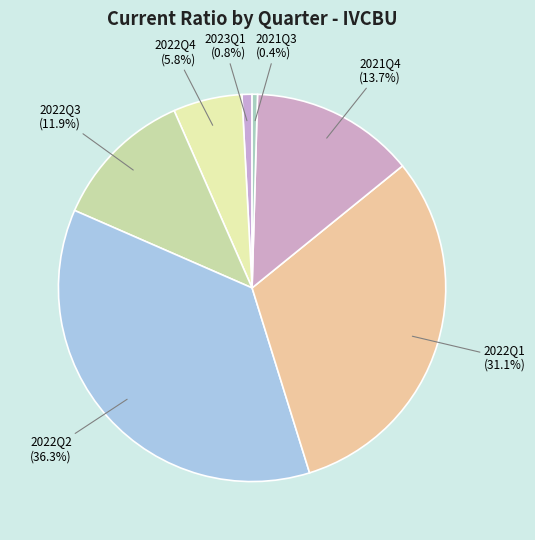

How many segments does this pie chart have?

7